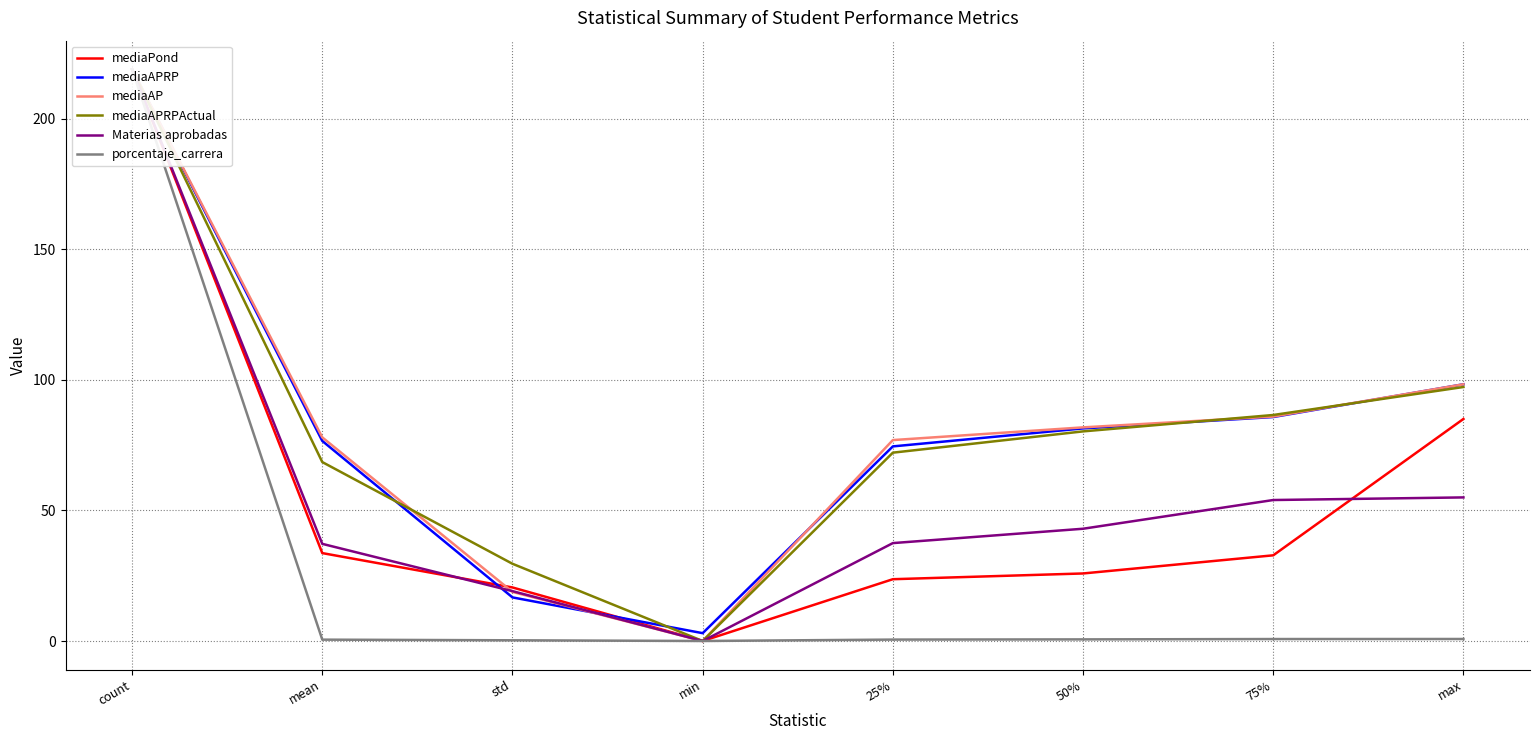

Where does the mediaAPRPActual series first go above 80?

count